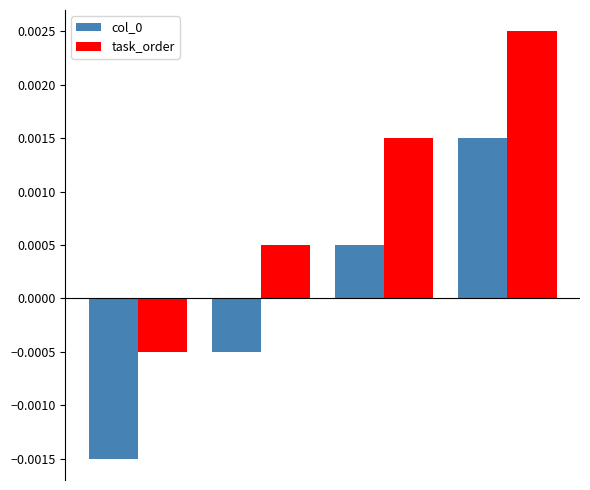

How many bars are there in total?

8